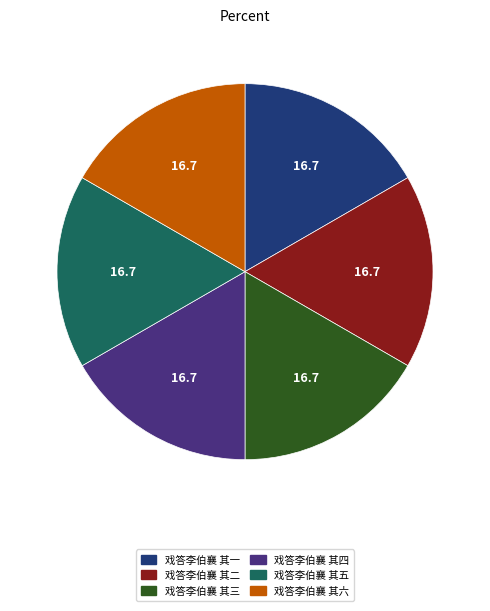

Approximately how many times larger is the value at 戏答李伯襄 其五 compared to 戏答李伯襄 其三?

1.0